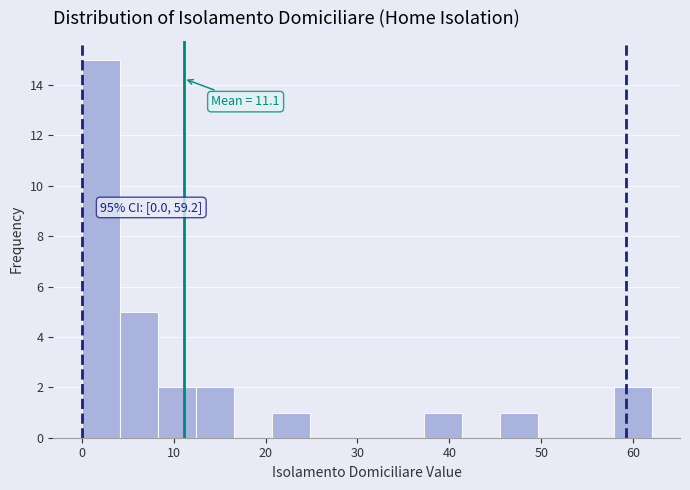

Which range on the x-axis has the tallest bar?

0 to 4